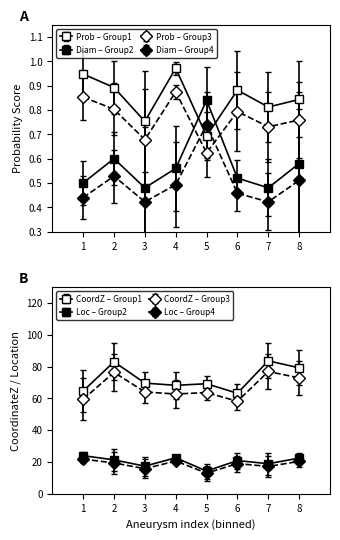

Is the value of Max Diameter at 19 greater than the value of CoordinateZ at 25?

No